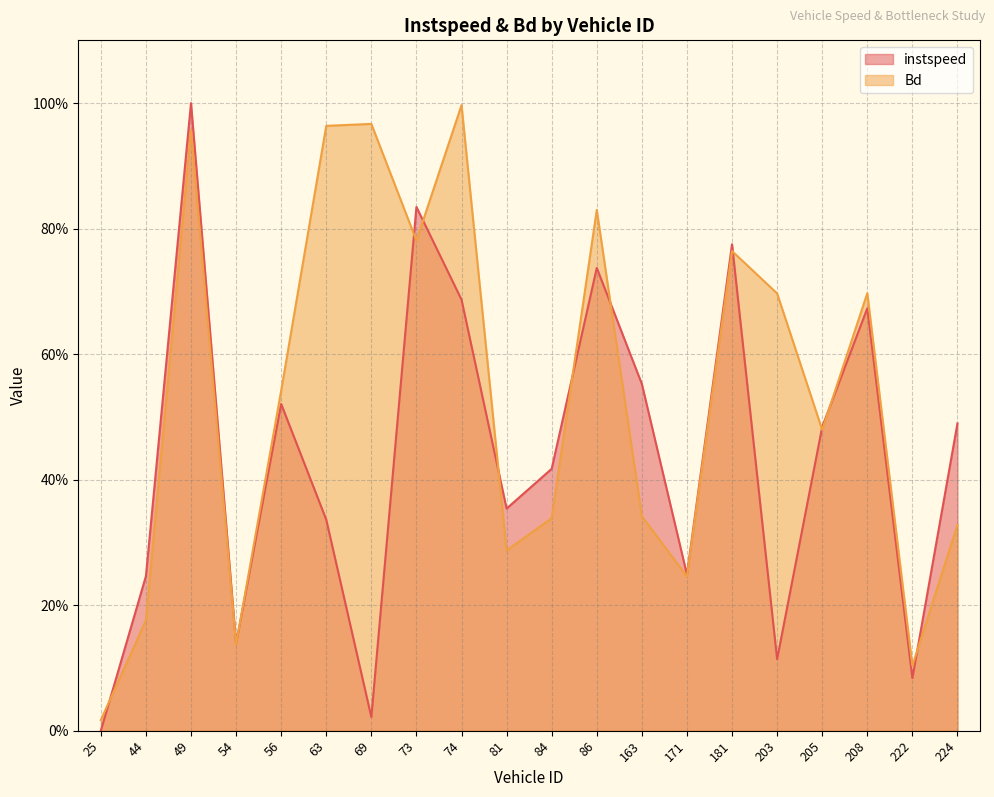

What position from the left is 224.0?

20